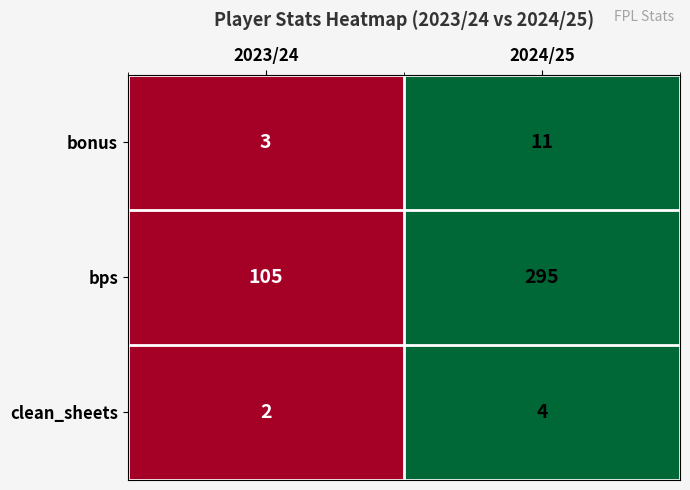

Reading left to right, extract all data points from this chart.

bonus: 3	11
bps: 105	295
clean_sheets: 2	4